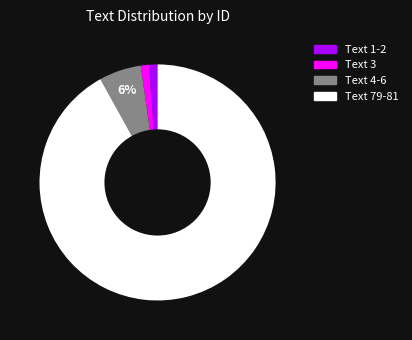

To the nearest percent, what percentage of the pie is Text 79-81?

92%